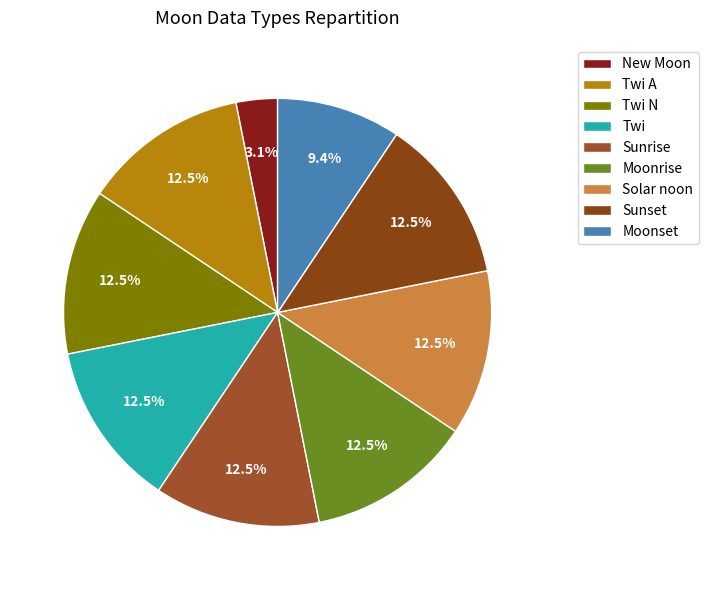

How many slices are in this pie chart?

9